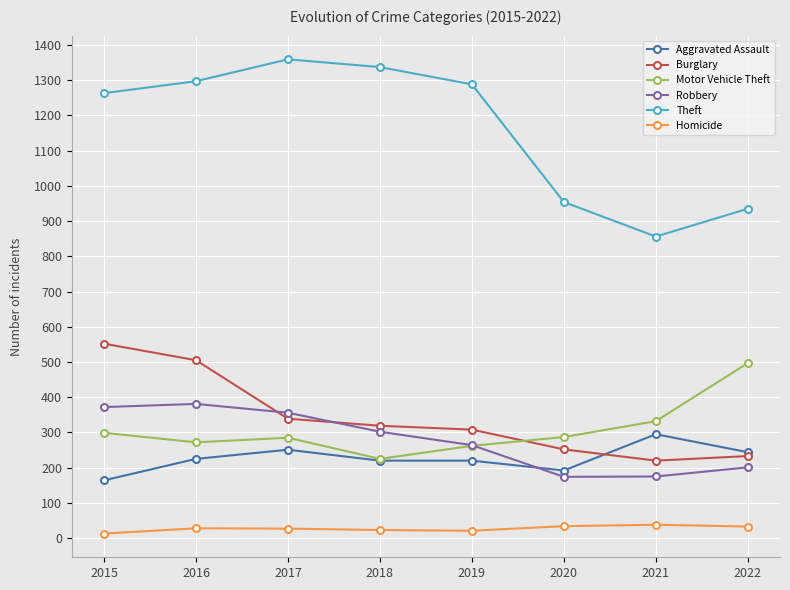

How many series are shown in this chart?

6